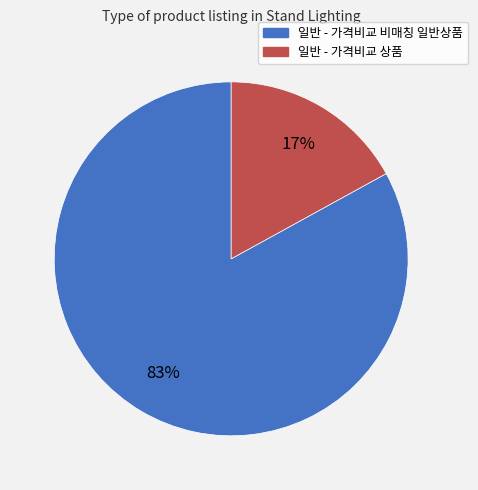

What percentage is the 일반 - 가격비교 상품 slice, to the nearest percent?

17%